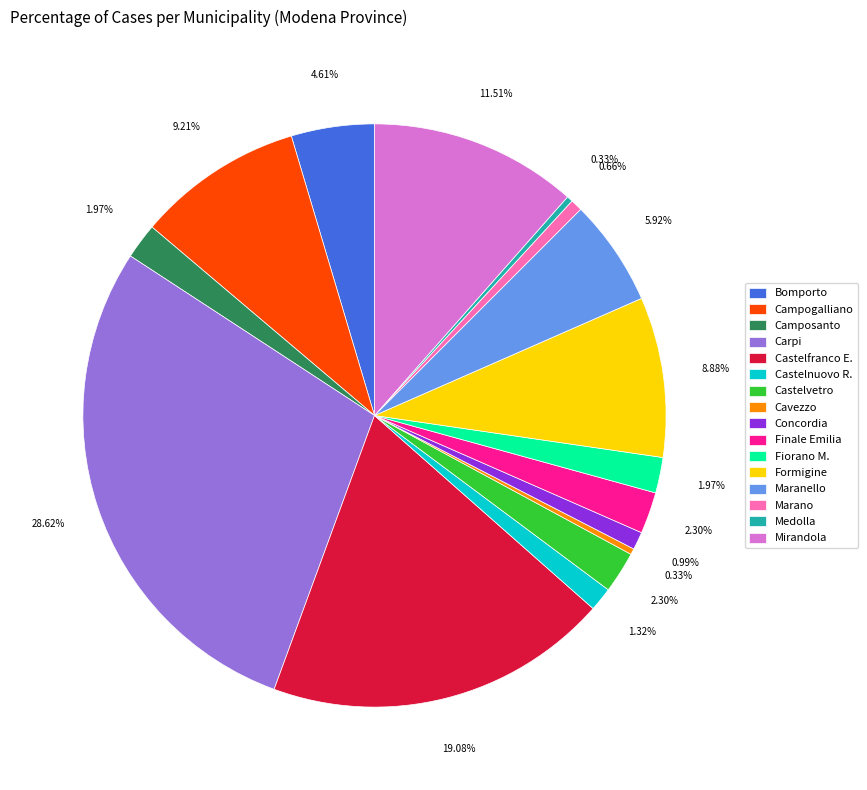

What is the largest slice in the pie chart?

Carpi